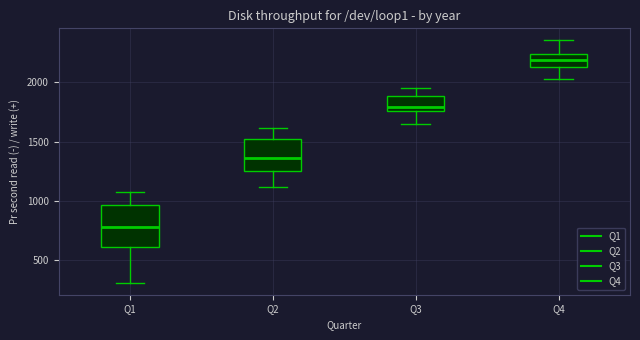

Where does the lower whisker of the box for Q1 end on the y-axis? The values are not printed on the chart, so give them approximately, as read against the axis.

300